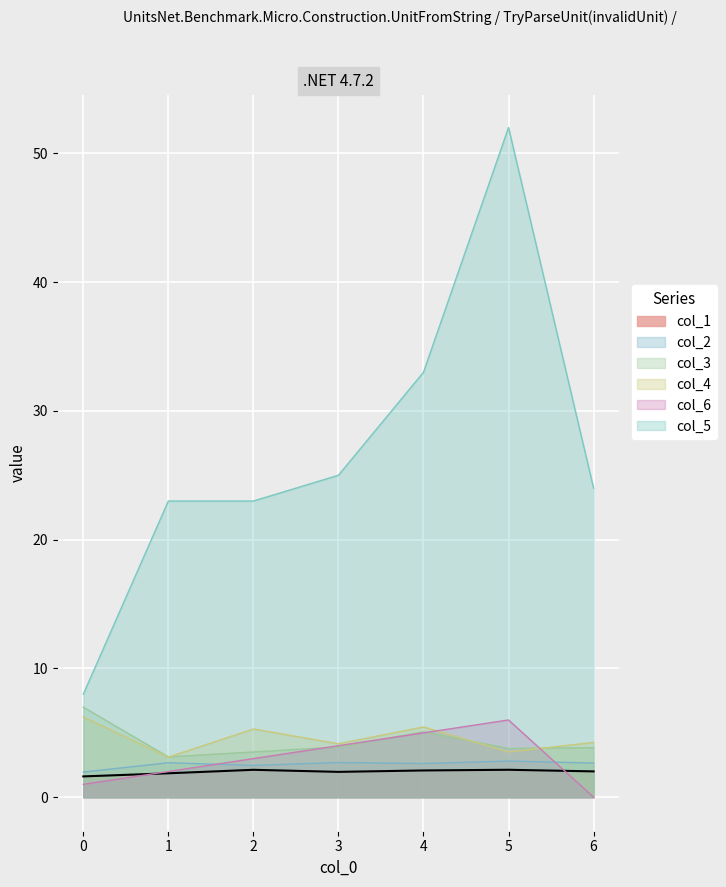

True or false: col_1 and col_5 cross at least once.

False